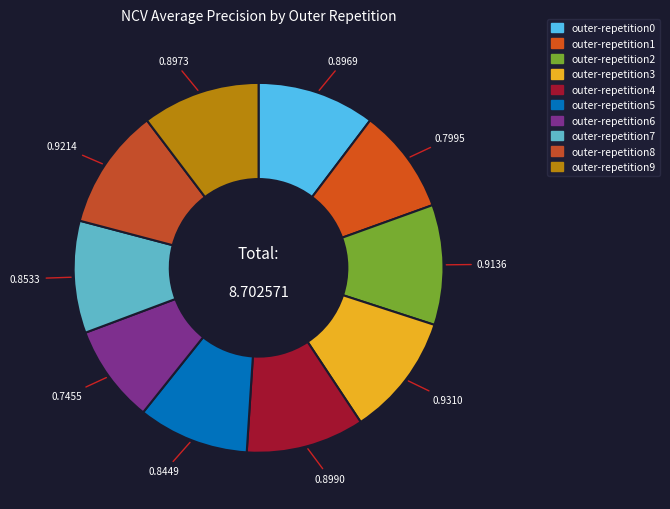

Is it true that outer-repetition3 is 20% of the pie?

False